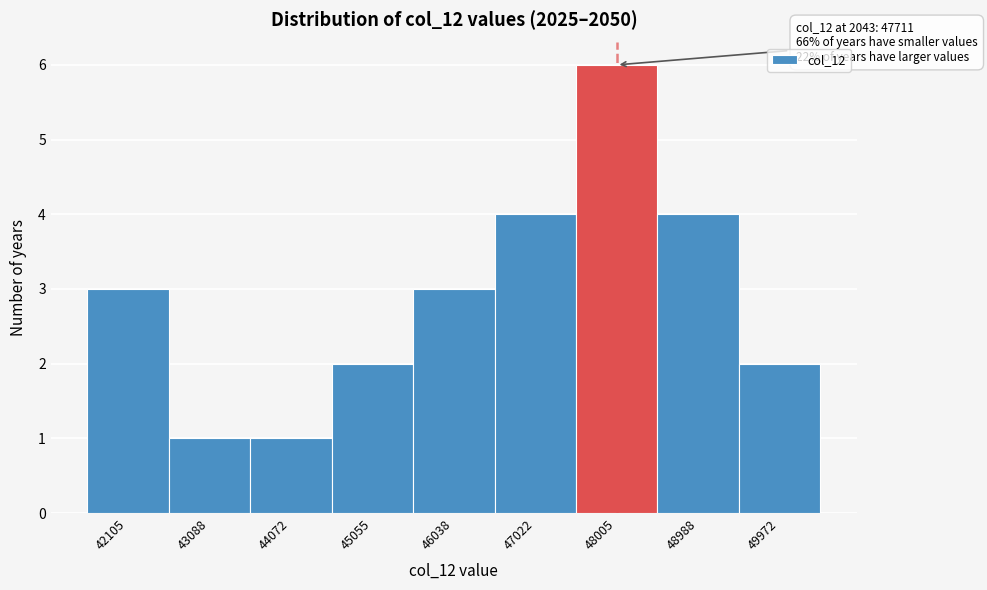

Which range on the x-axis has the tallest bar?

47500 to 48500